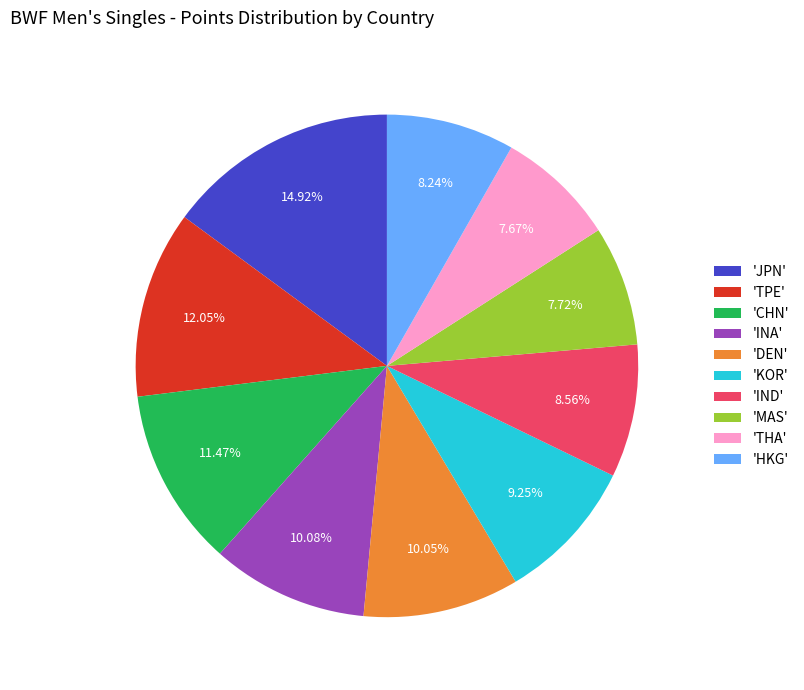

Does 'DEN' account for over 50% of the chart?

No